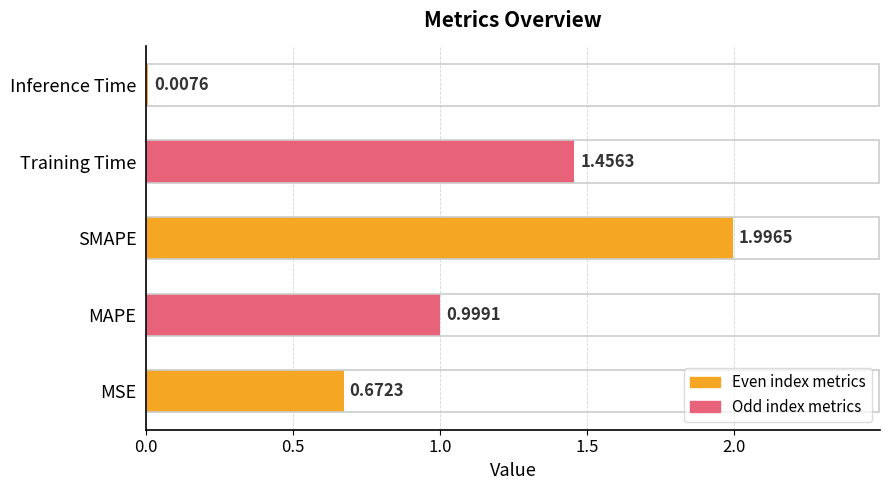

Rank the categories by value from highest to lowest.

SMAPE, Training Time, MAPE, MSE, Inference Time